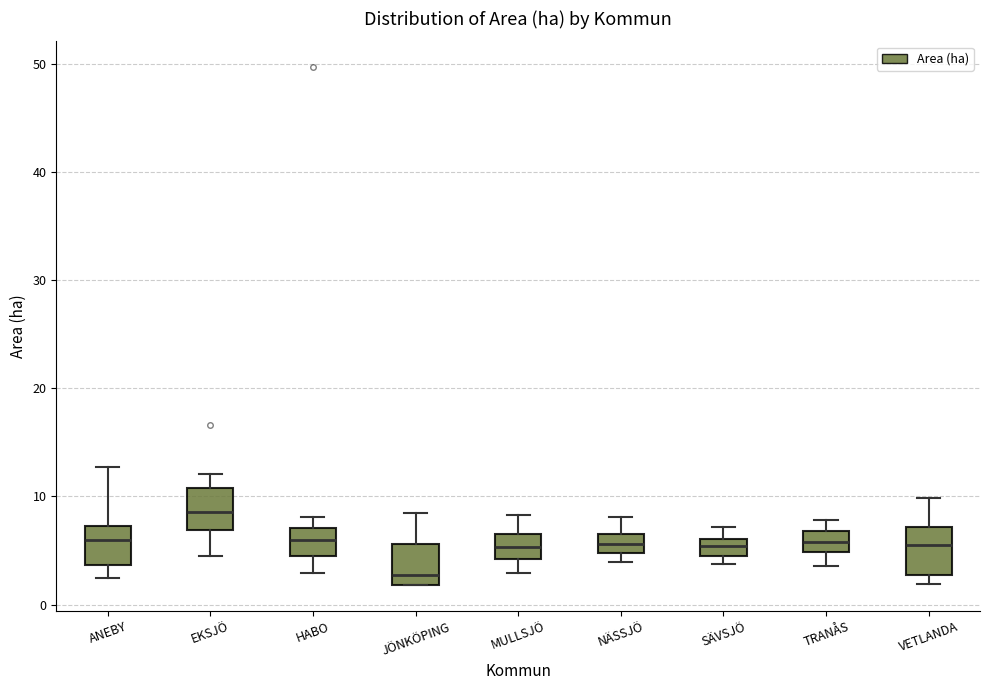

Which box has the lowest median line?

JÖNKÖPING